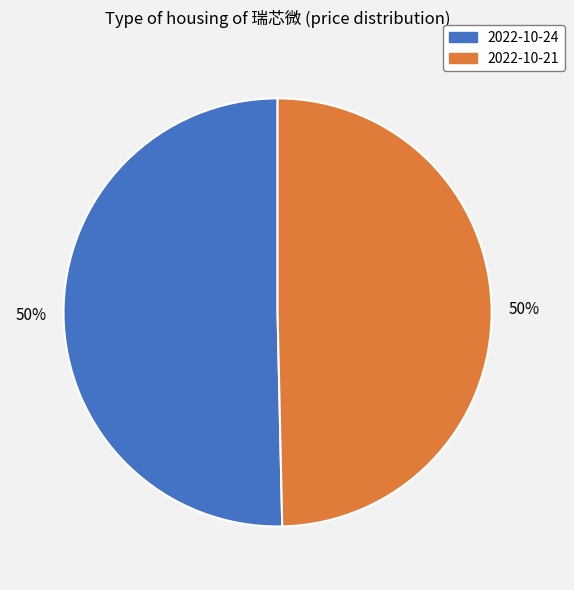

To the nearest percent, what is the average slice percentage?

50%